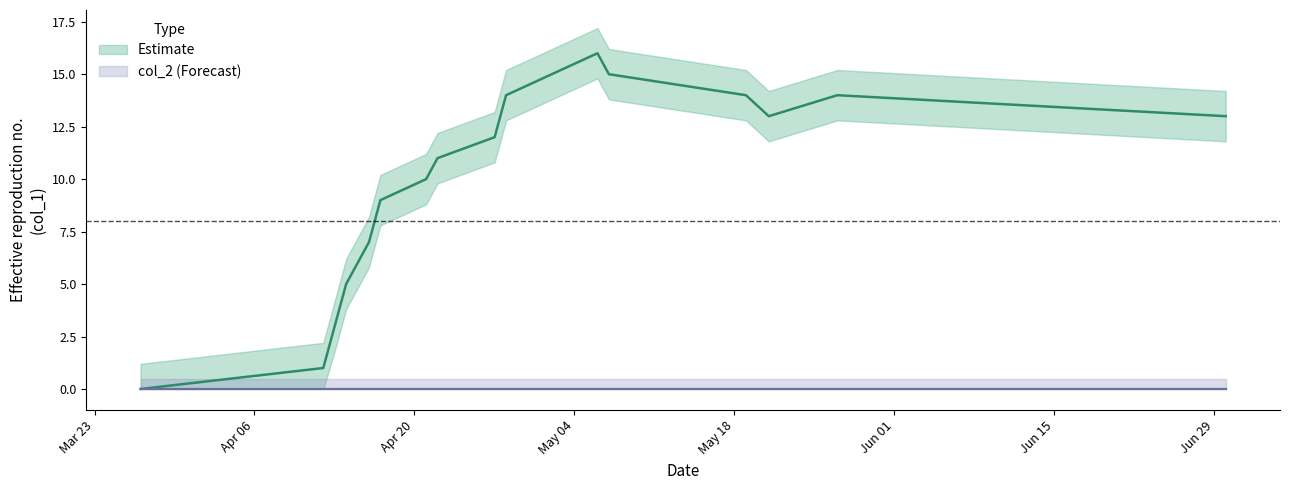

What position from the left is May 04?

4